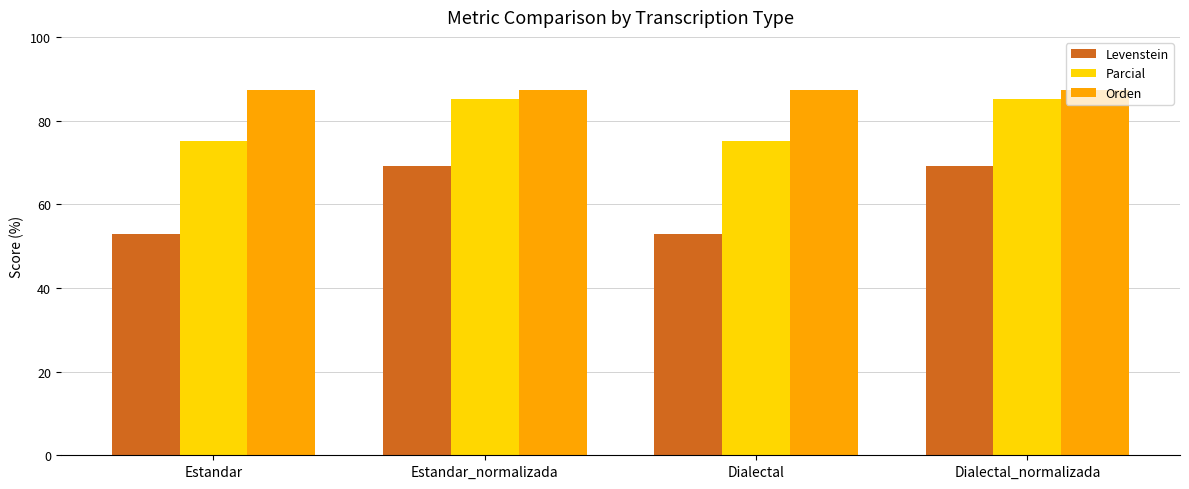

What is the sum of all Levenstein values?

244.3